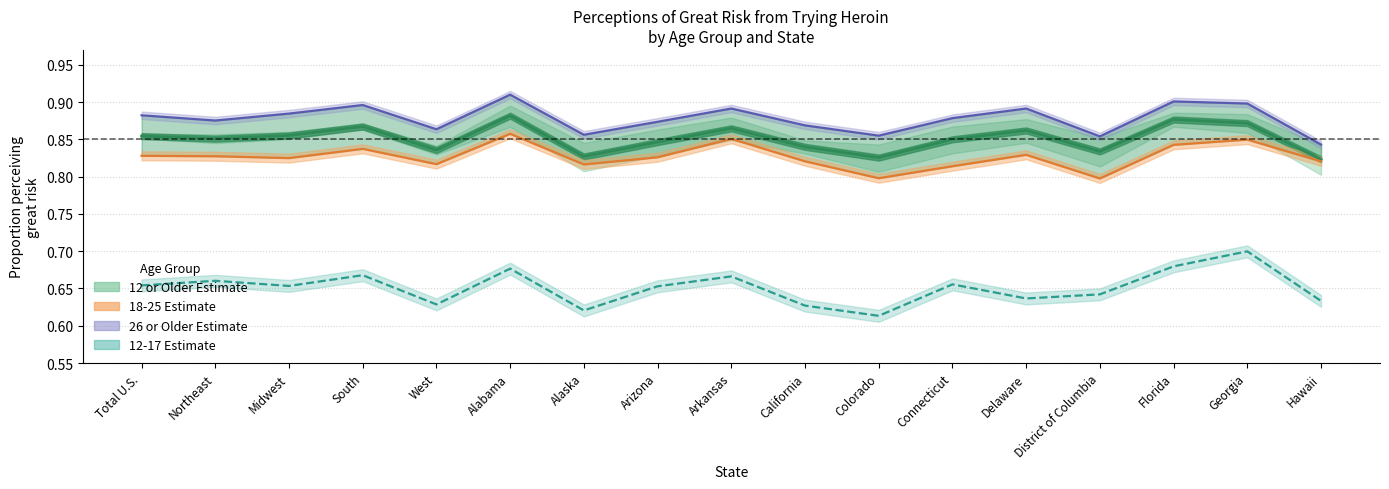

What is the difference between the second highest and minimum values in the 12-17 Estimate series?

0.1